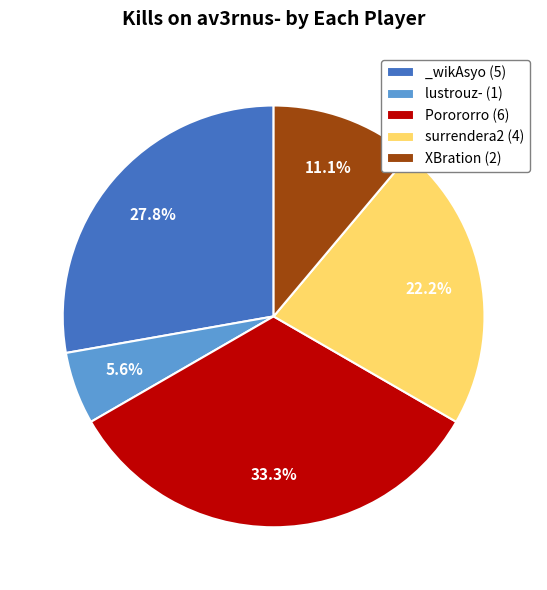

Rank the categories by value from highest to lowest.

Porororro (6), _wikAsyo (5), surrendera2 (4), XBration (2), lustrouz- (1)